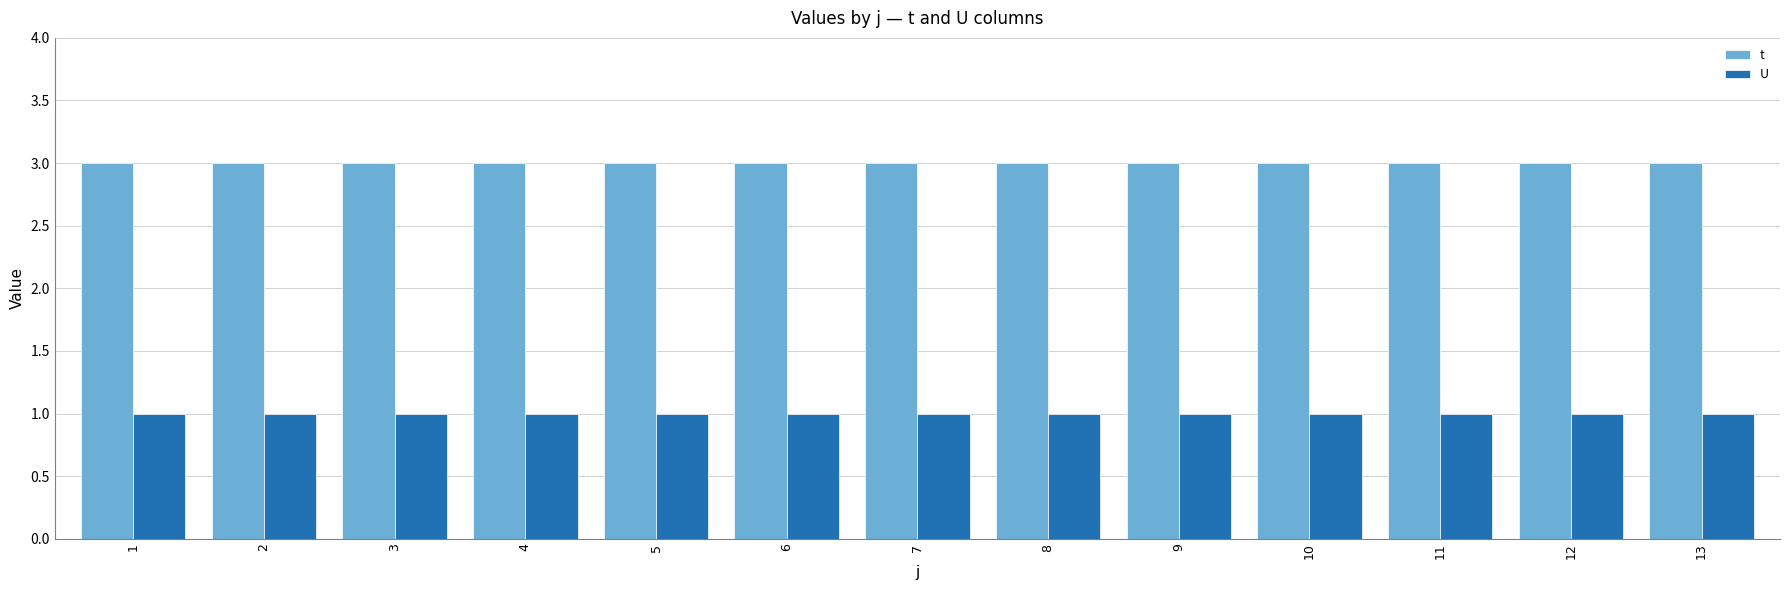

How many groups of bars are there?

13